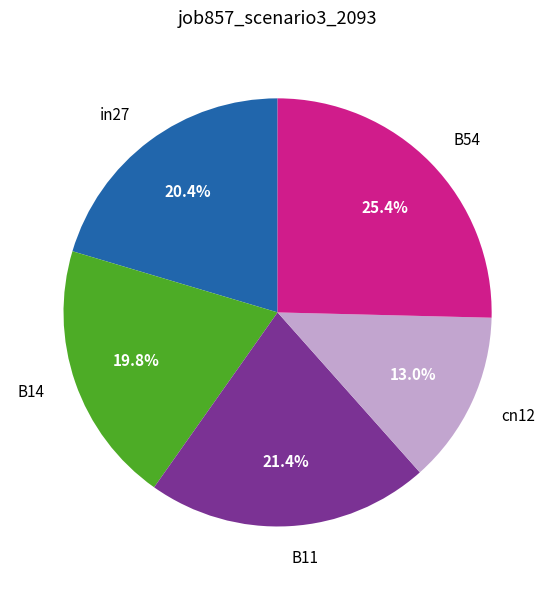

Is there any slice that represents more than half of the pie?

No